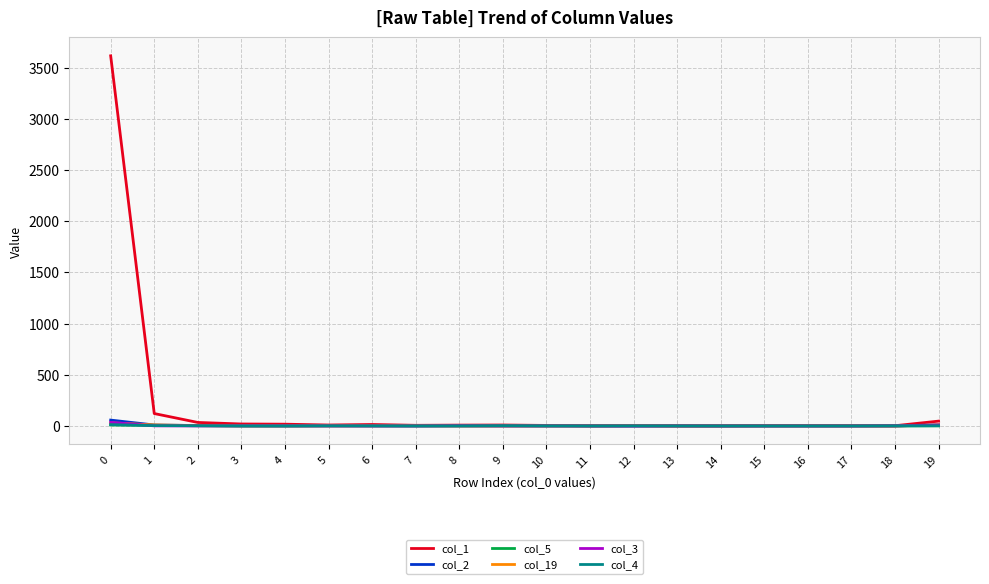

Is it true that col_2 equals 1 at 6?

True